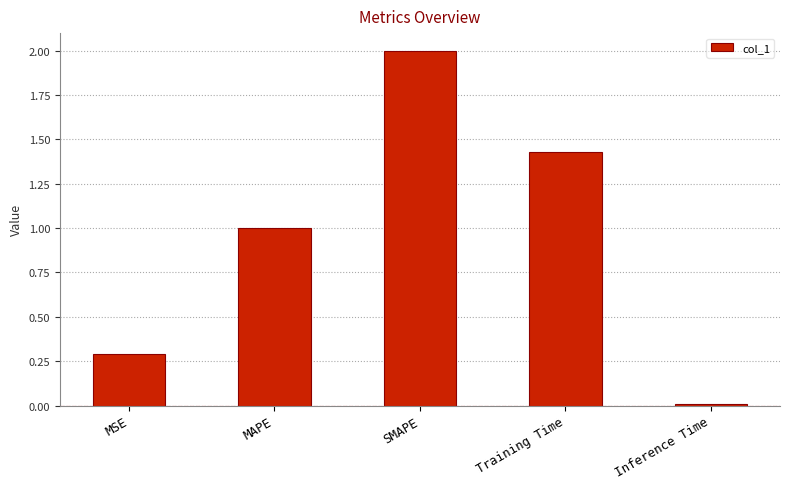

Which category has the lowest value across all series?

Inference Time